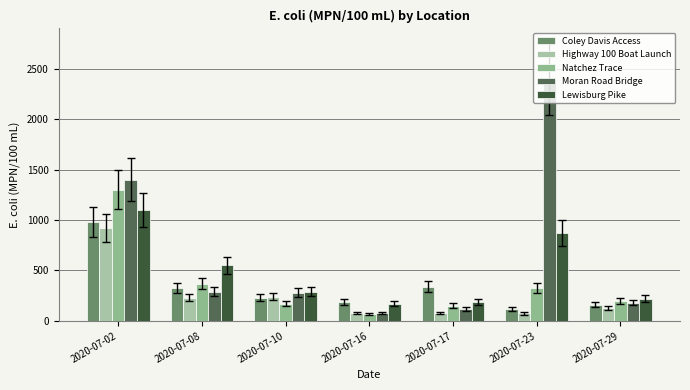

What is the spread (max minus min) of values at 2020-07-16?

122